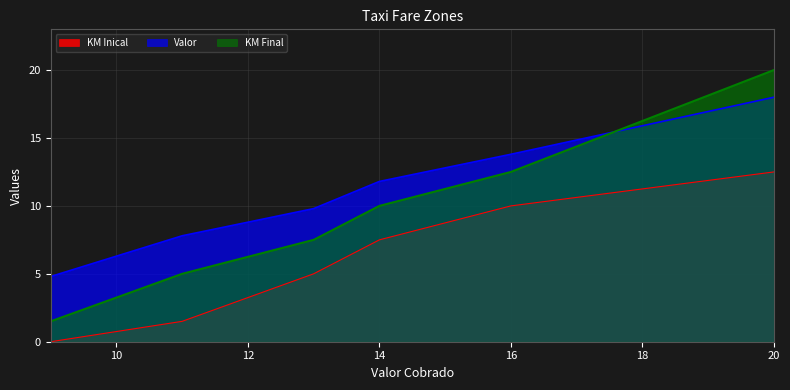

Is it true that KM Final equals 8.6 at 11?

False